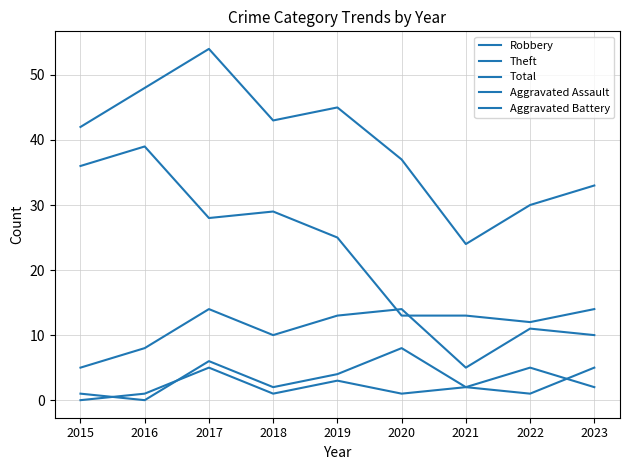

Which category has the lowest value in the Aggravated Assault series?

2015